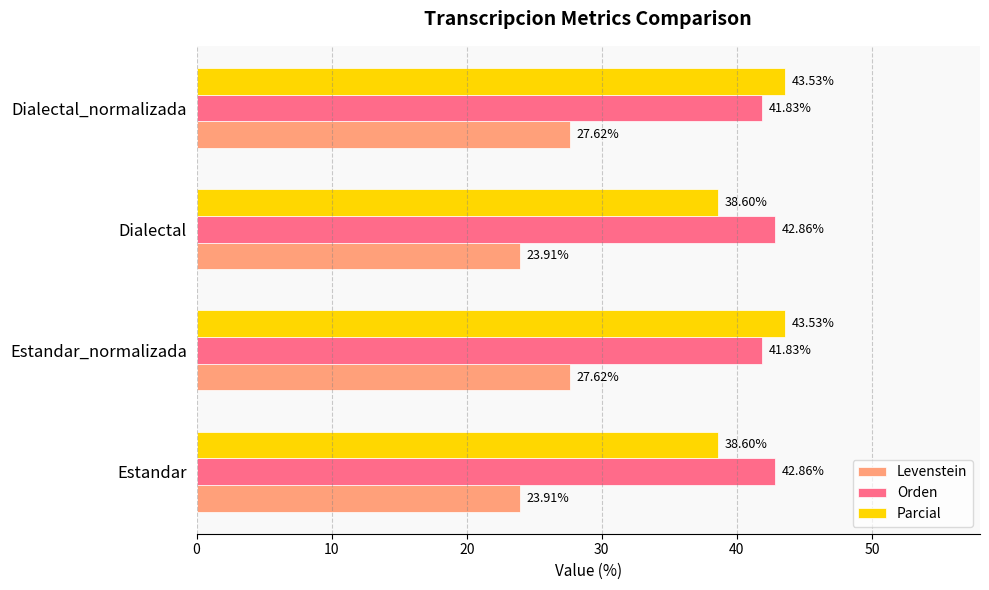

How many Orden values are between 41 and 42?

2